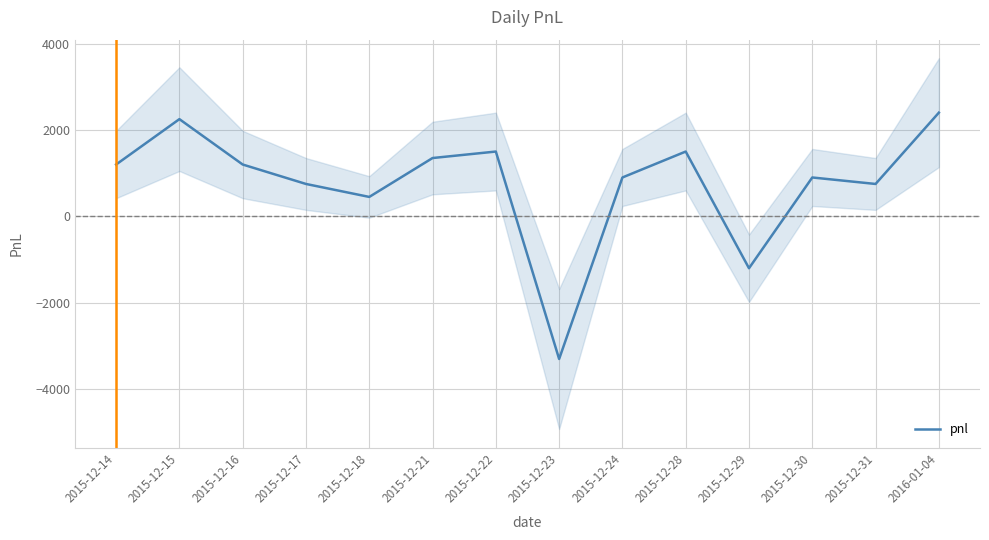

Where is the first local minimum?

2015-12-18